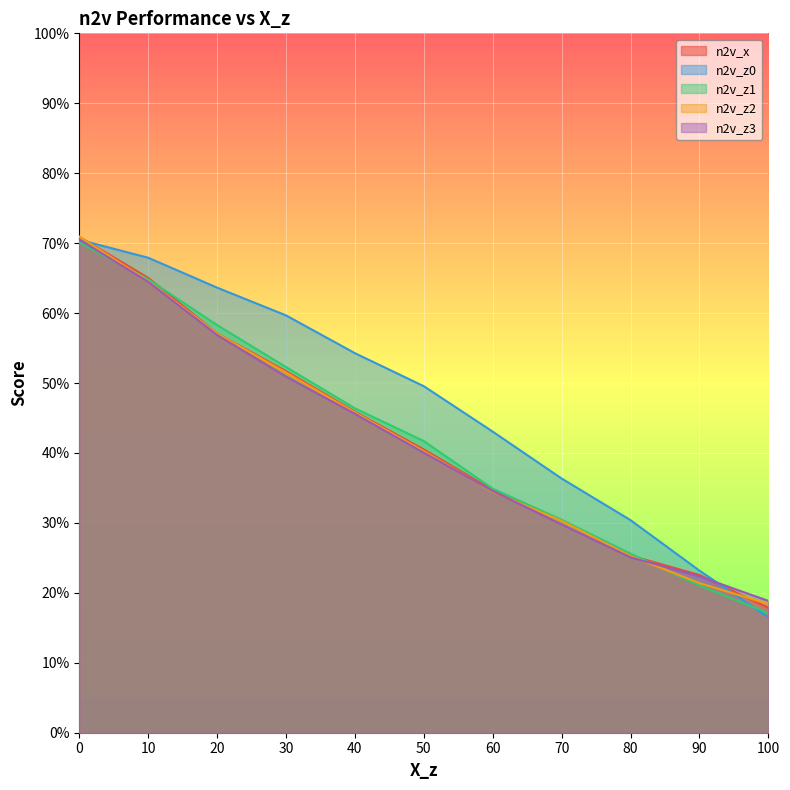

Is it true that n2v_z0 equals 0.2 at 80?

False